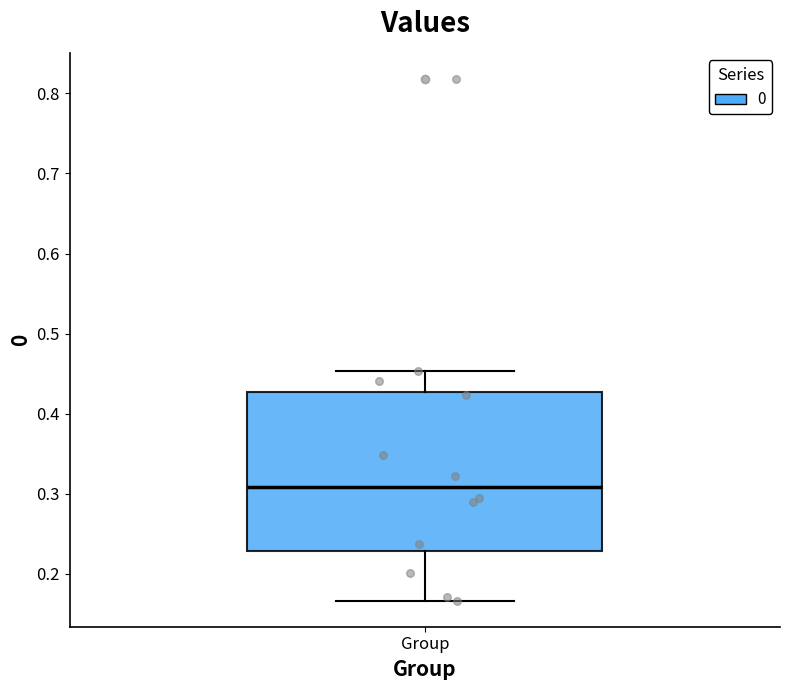

Read this box plot against the y-axis: the position of the median line, the range covered by the box, and the ends of both whiskers. The values are not printed on the chart, so give them approximately, as read against the axis.

median 0.31, box 0.23 to 0.43, whiskers 0.17 to 0.45